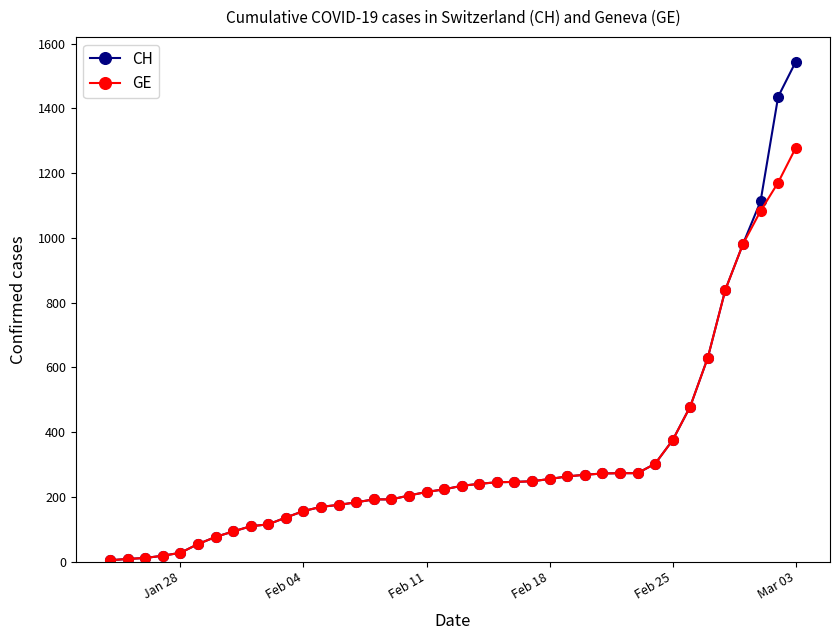

What is the greatest value displayed?

1544